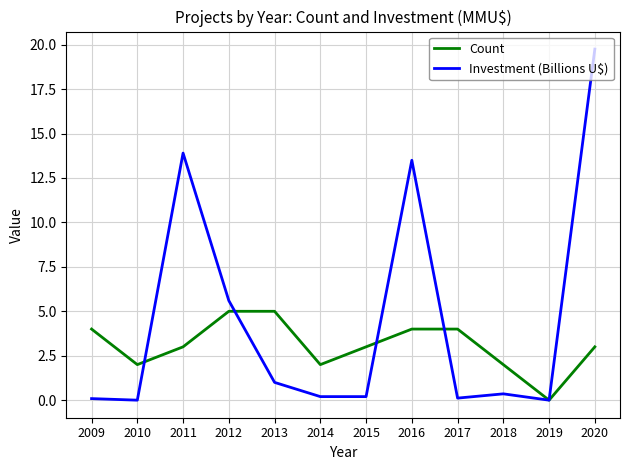

Where is Investment (Billions U$) nearest to the value 9?

2012